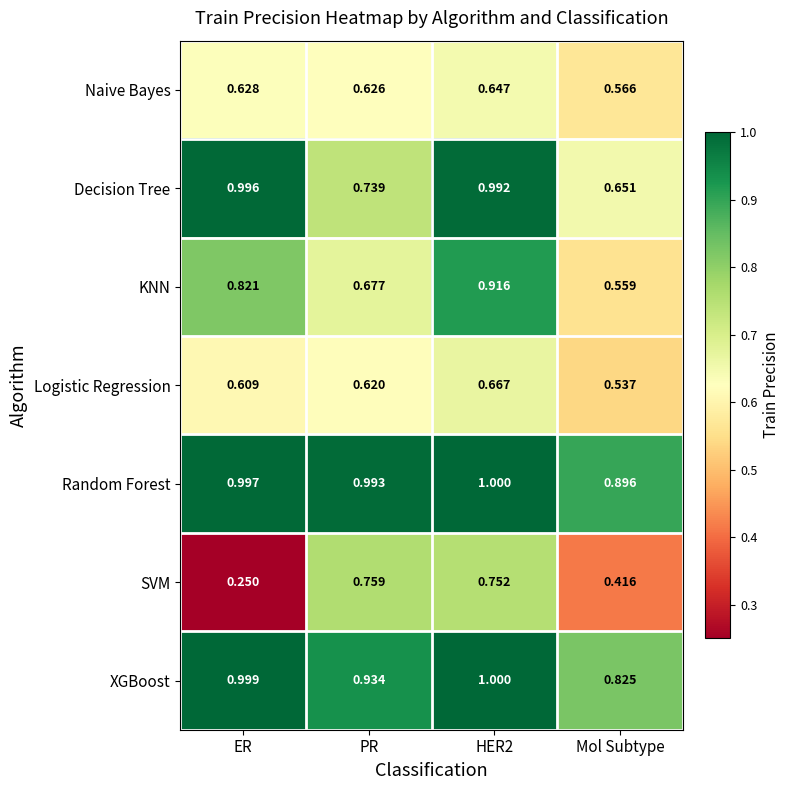

Which category has the lowest value in the XGBoost series?

Mol Subtype